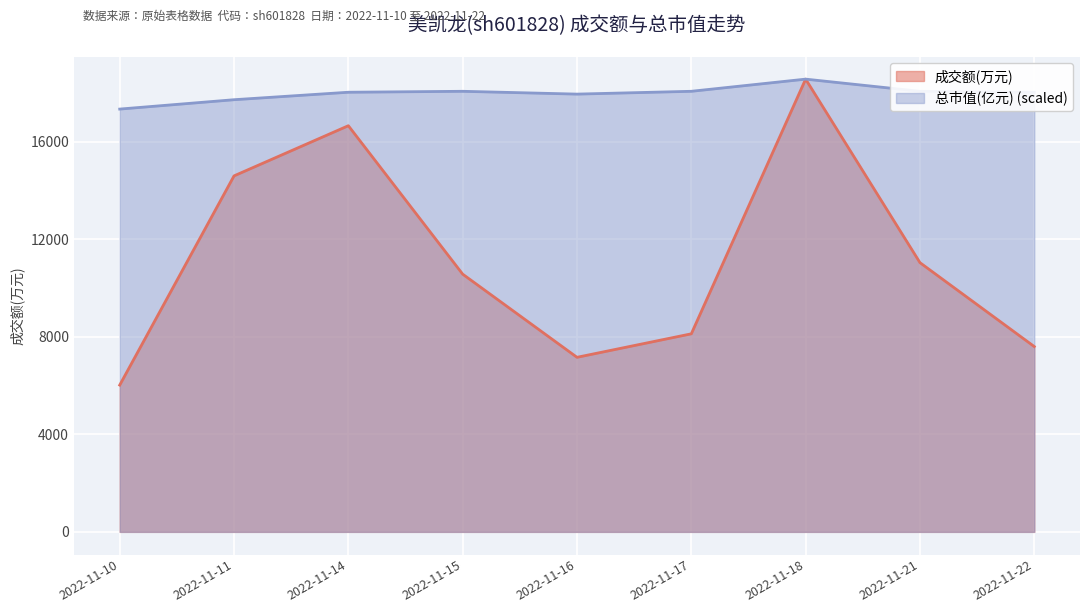

Reading left to right, transcribe all the data shown in this chart.

成交额(万元): 6022.0	14606.0	16664.0	10574.0	7162.0	8126.0	18575.0	11046.0	7603.0
总市值(亿元): 17346.5	17730.7	18037.4	18076.2	17960.7	18076.2	18575.0	18076.2	18037.4